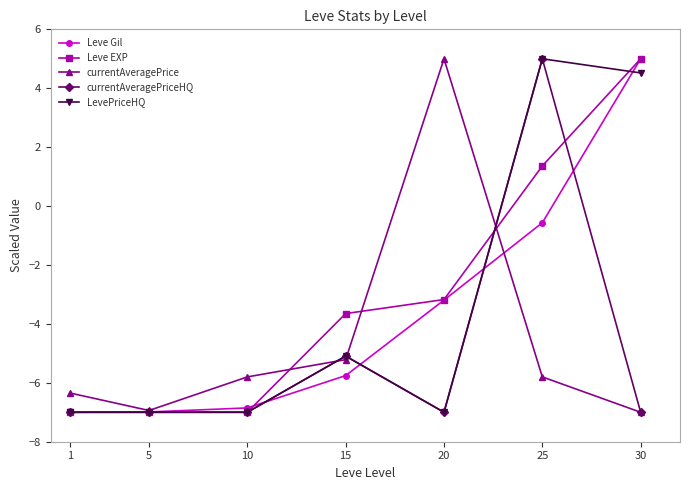

At which category is the sum across all series the highest?

25